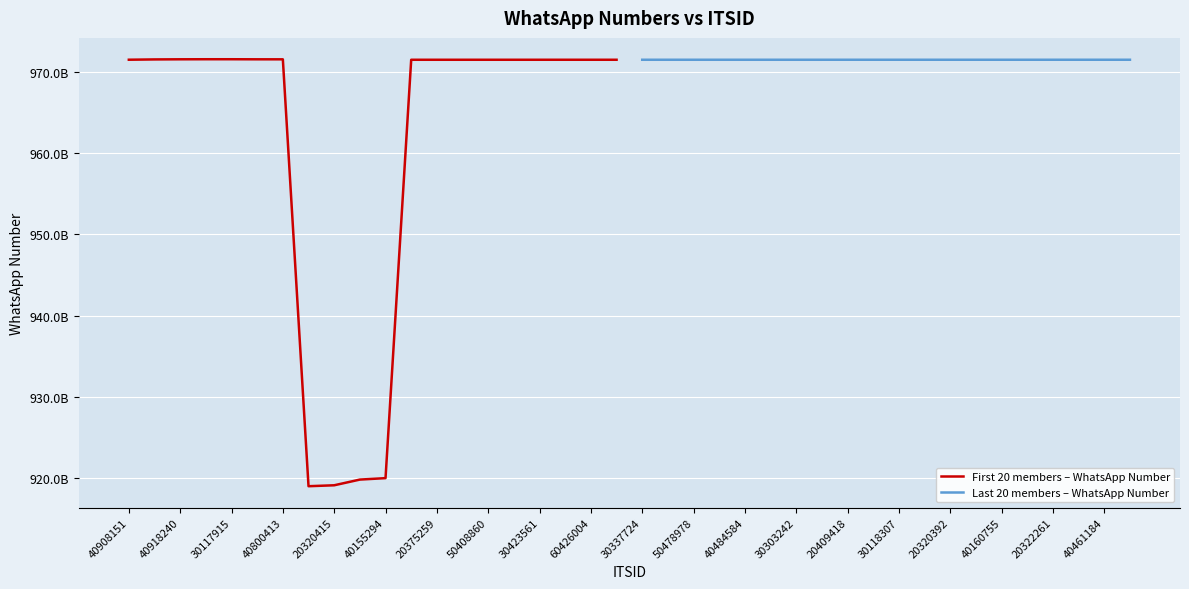

What is the label of the 7th point from the left?

20375259